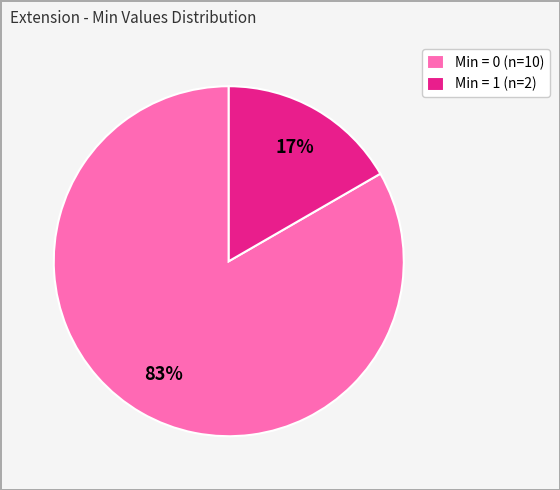

Is it true that Min = 1 (n=2) is 17% of the pie?

True